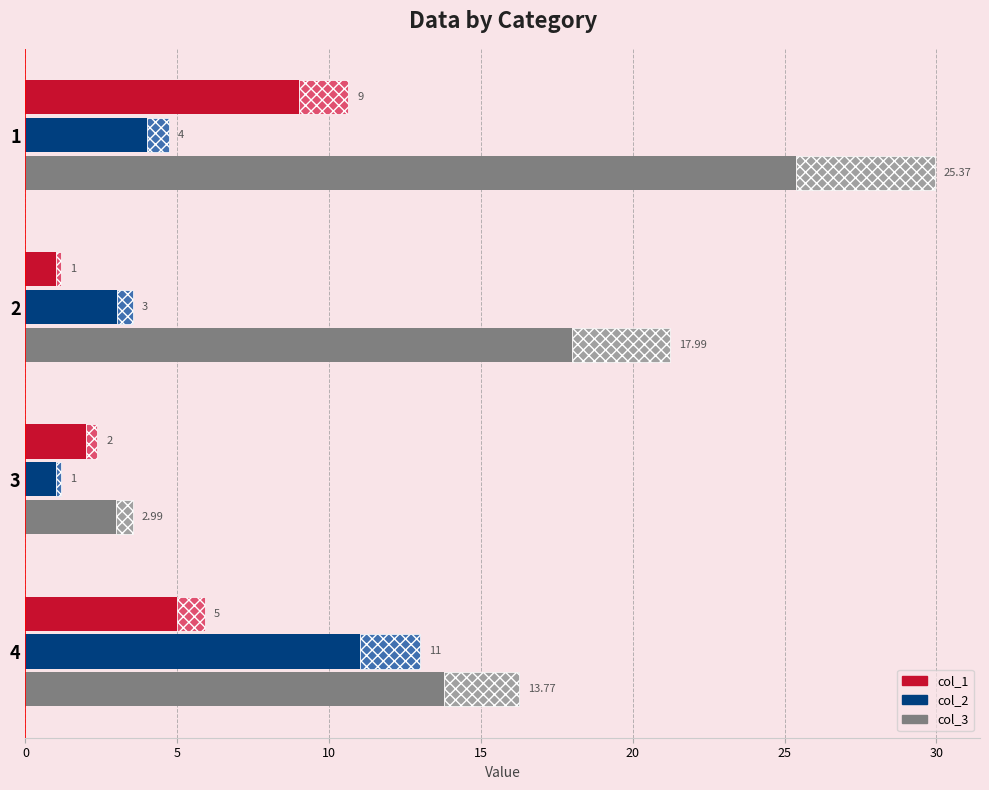

How many values in the col_3 series exceed 17?

2